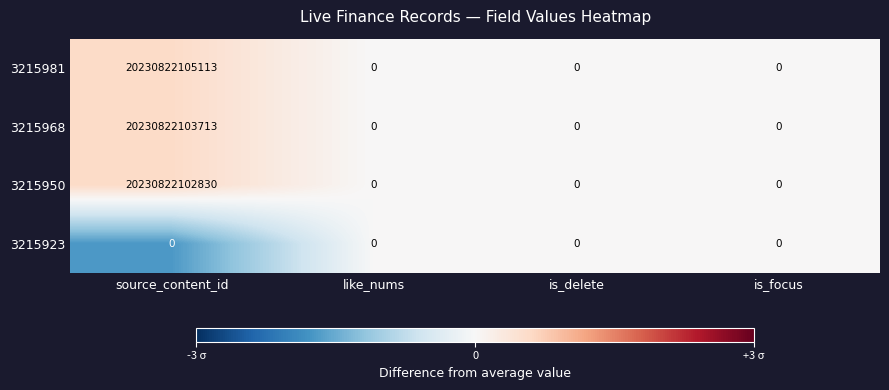

Is it true that 3215981 equals 0 at is_delete?

True